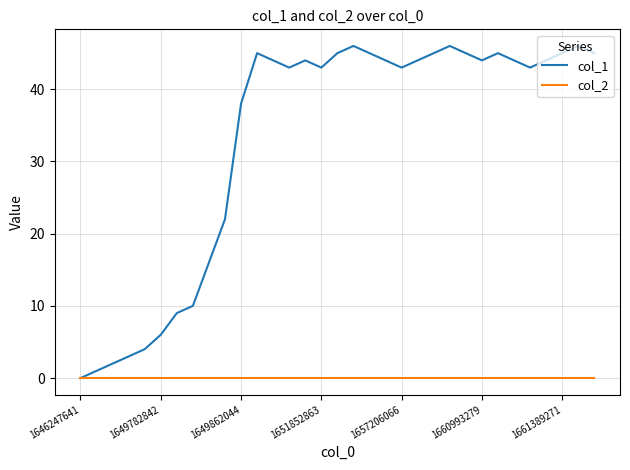

What is the sum of all col_1 values?

1089